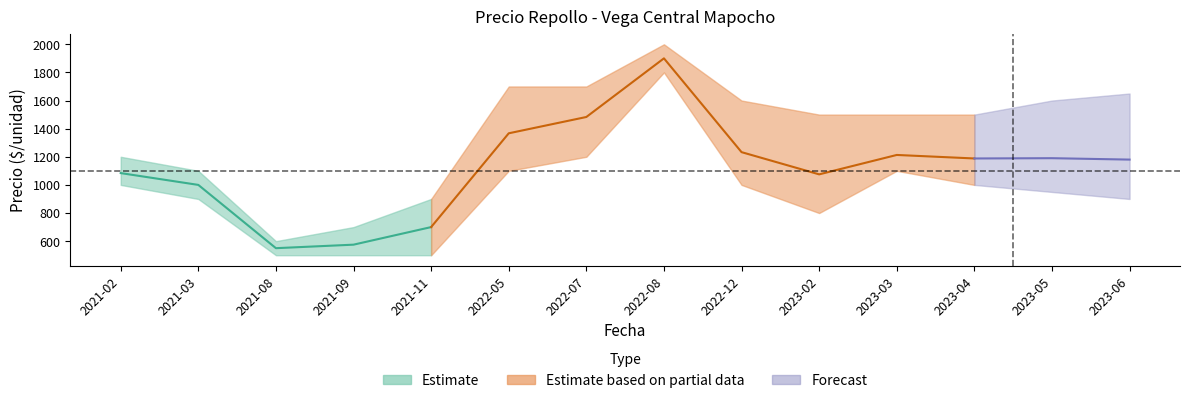

What is the difference between the second highest and second lowest values in the Precio maximo series?

1000